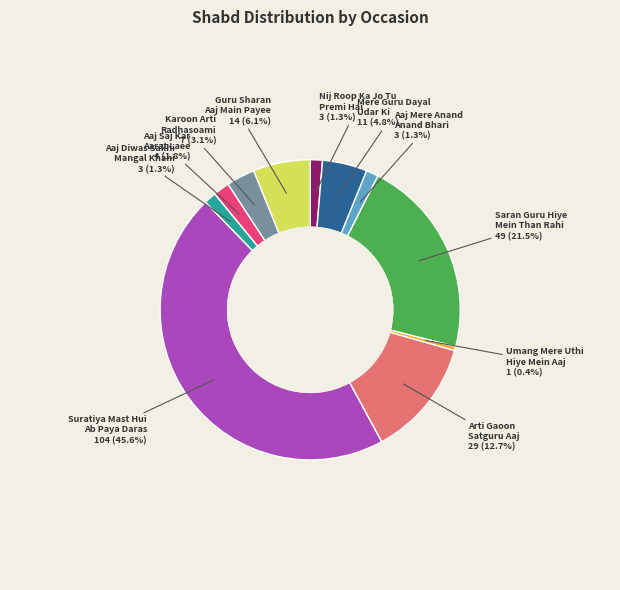

Does any single category account for the majority?

No